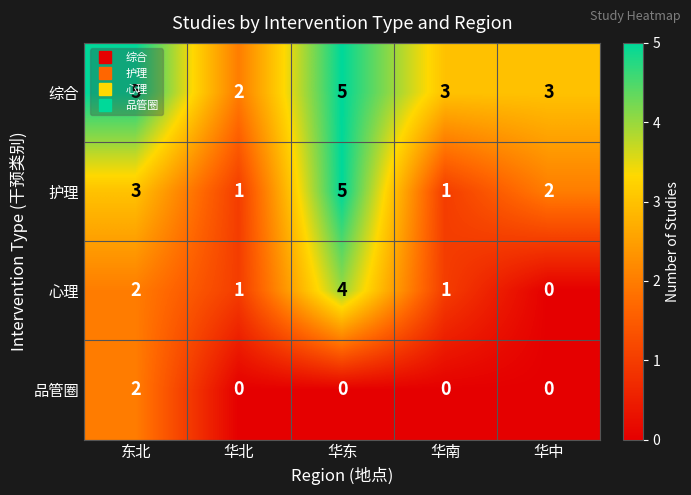

At which category is the sum across all series the highest?

华东